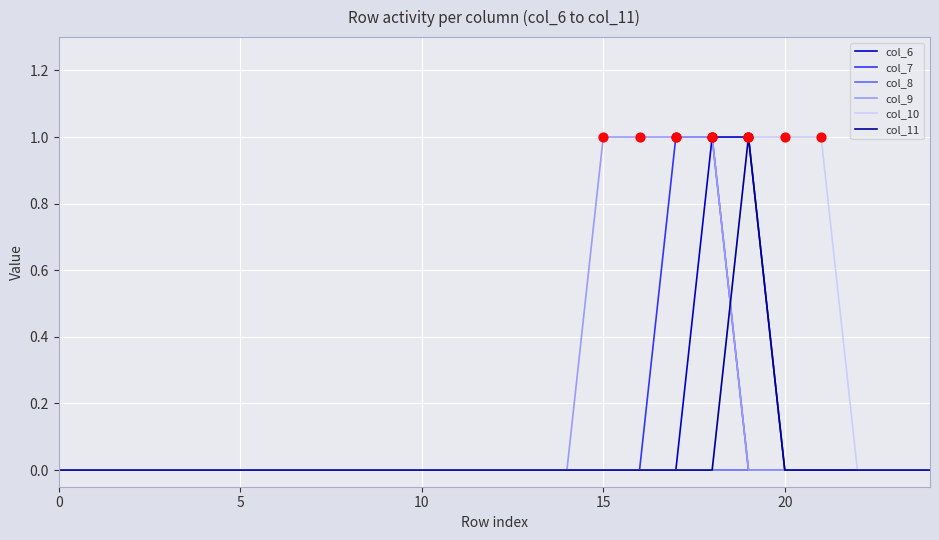

At which category is the sum across all series the highest?

18